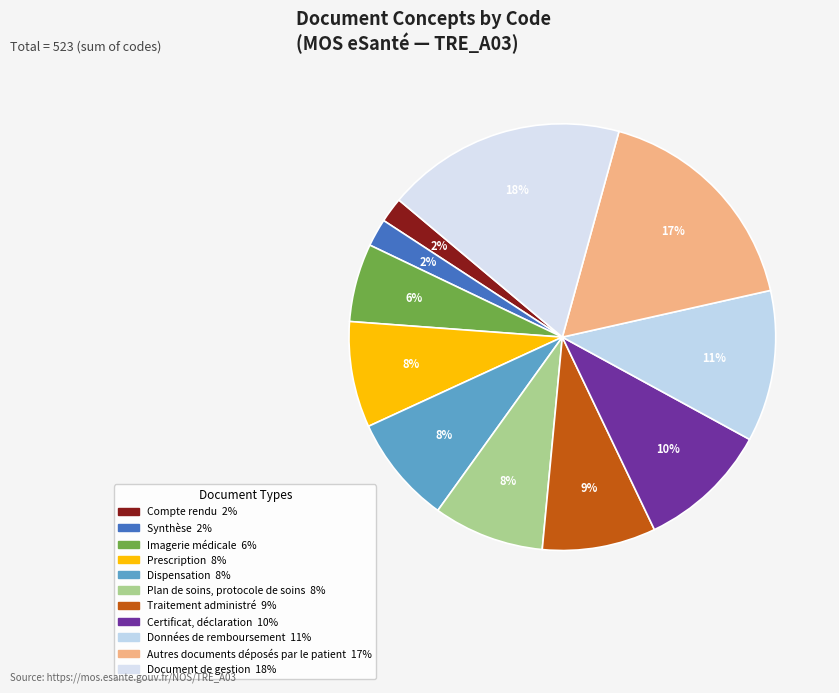

Does Certificat, déclaration account for over 50% of the chart?

No